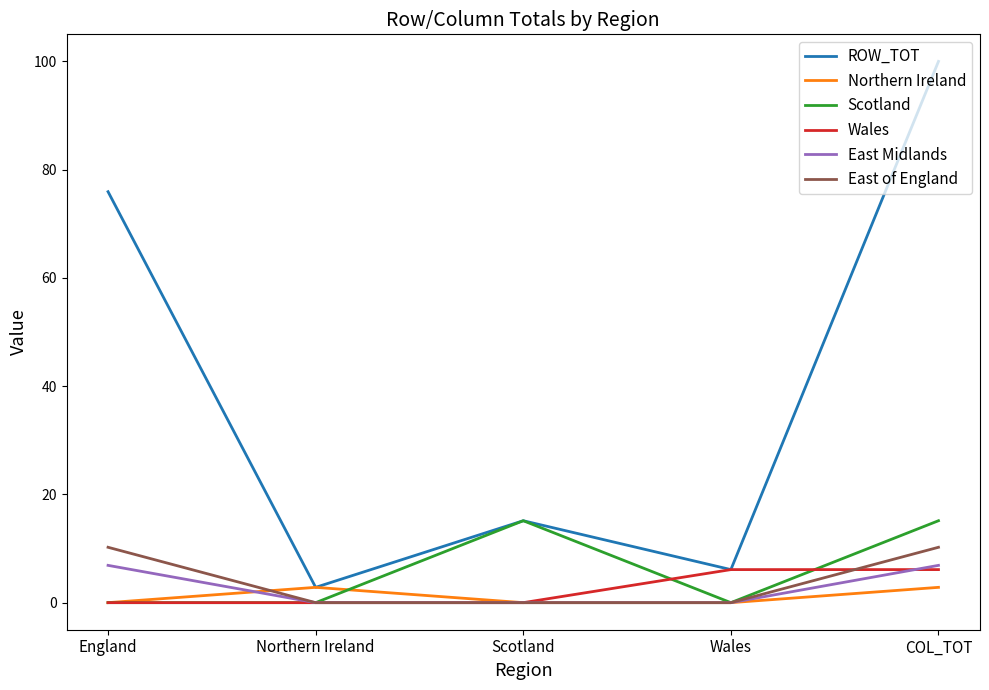

What position from the left is Wales?

4